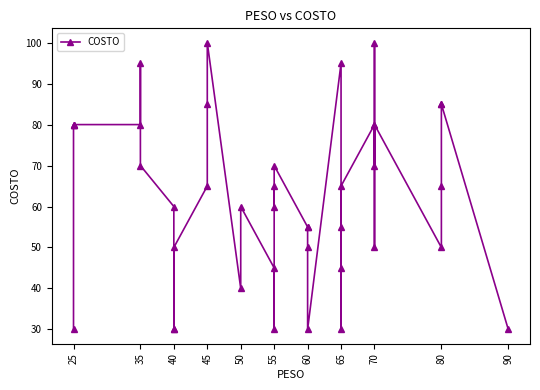

How many data points are less than 65?

20